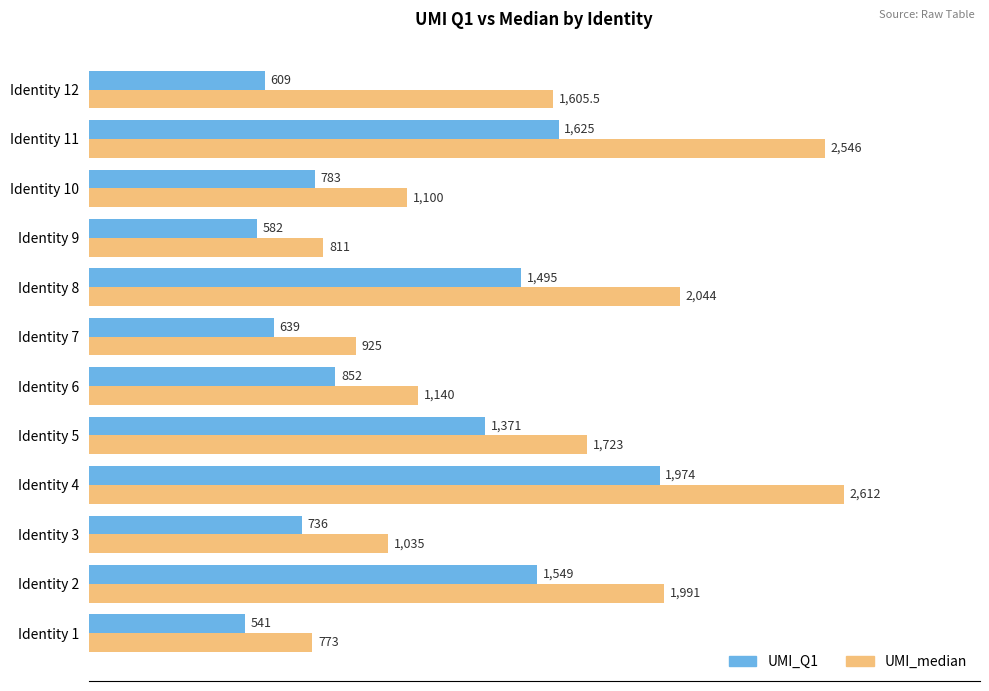

The value of UMI_Q1 at Identity 1 is 114.0. True or false?

False